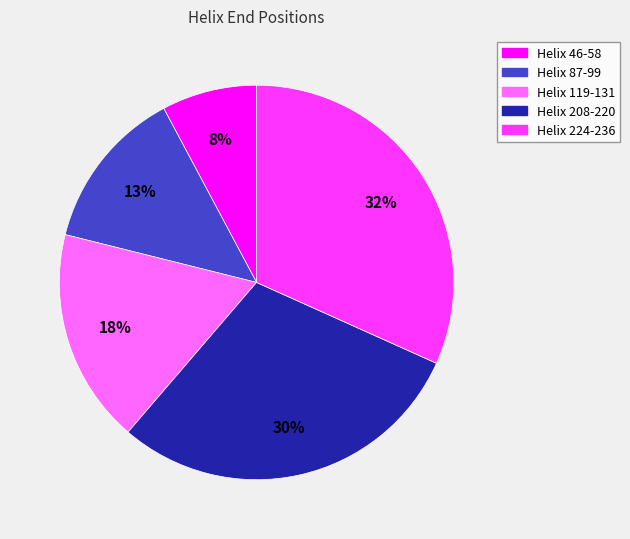

Is there any slice that represents more than half of the pie?

No